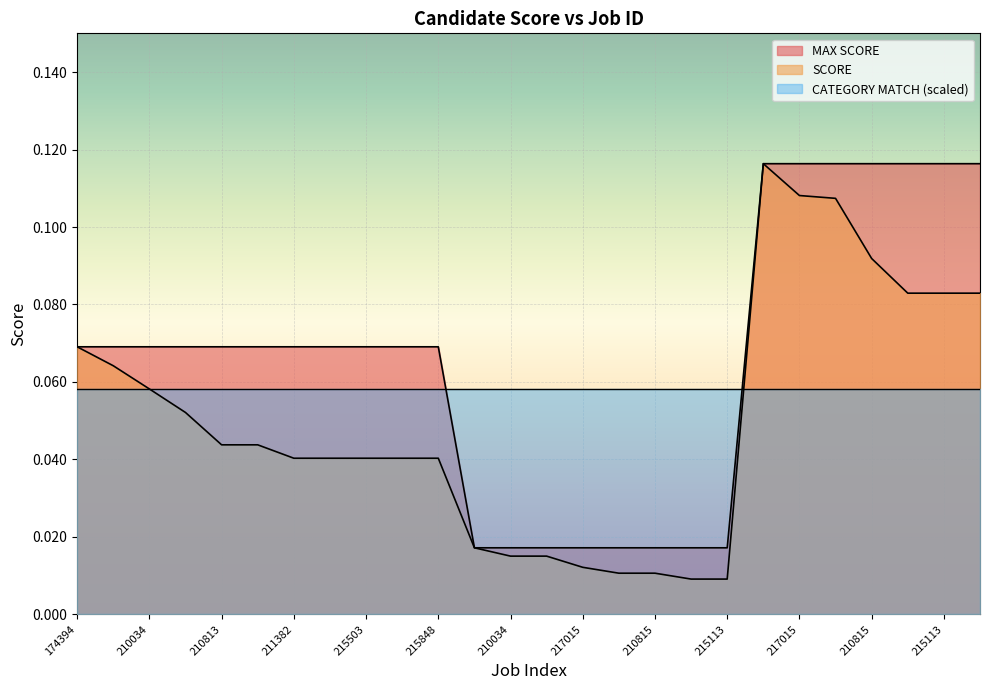

Does the chart display data point markers on the line(s)?

No